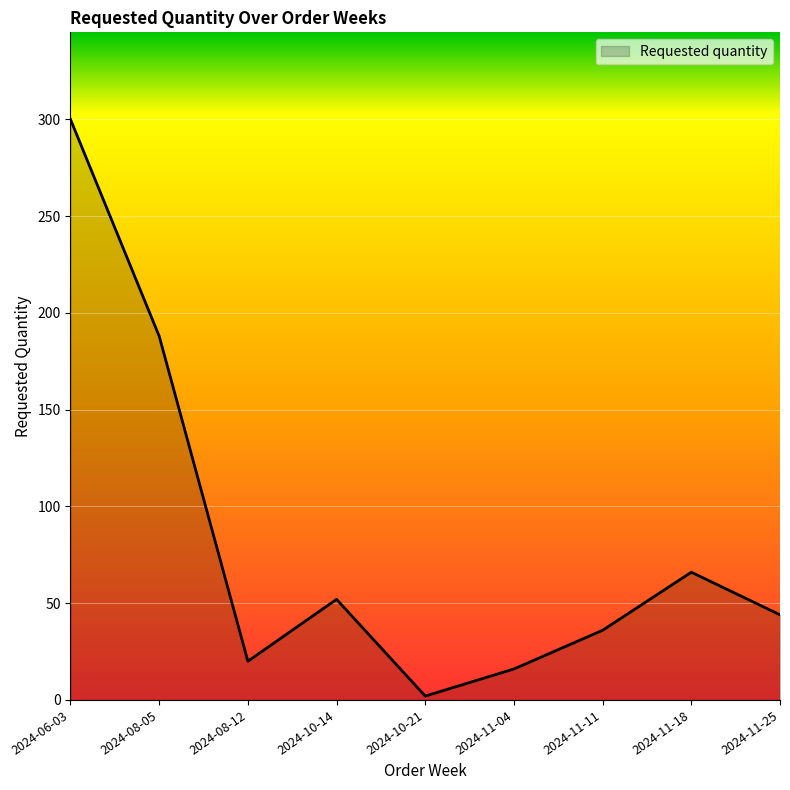

What is the change in value from 2024-10-14 to 2024-11-11?

-16